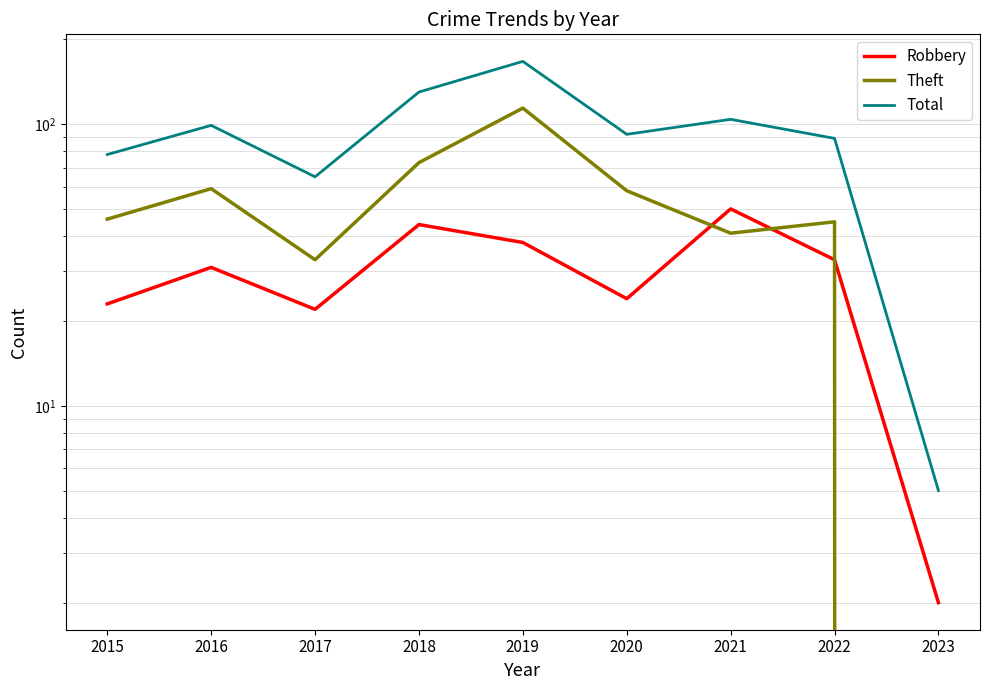

True or false: Total and Theft intersect in this chart.

False